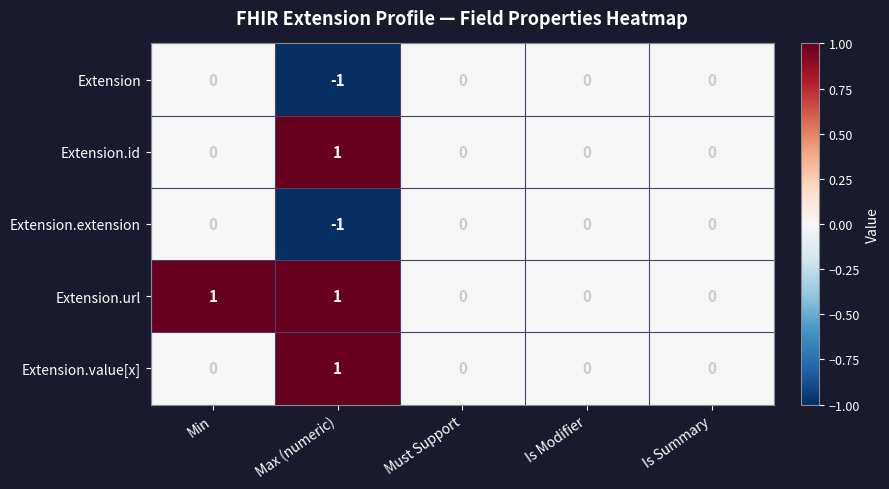

Between Min and Must Support, which series saw the biggest shift?

Extension.url